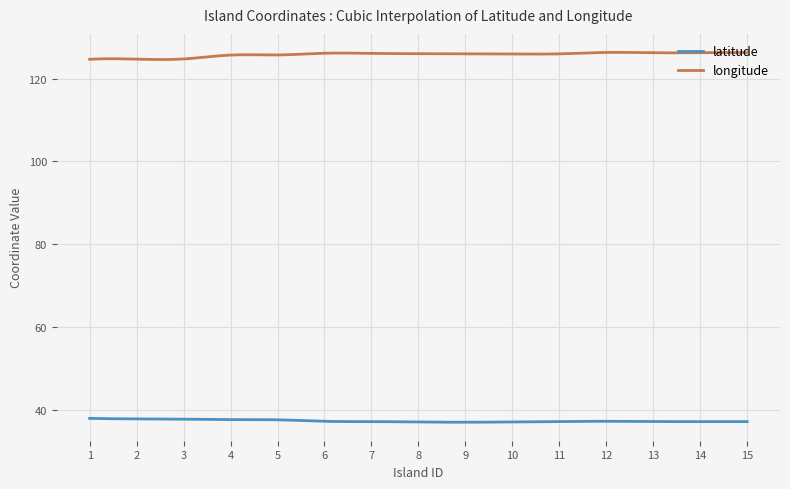

True or false: longitude and latitude cross at least once.

False